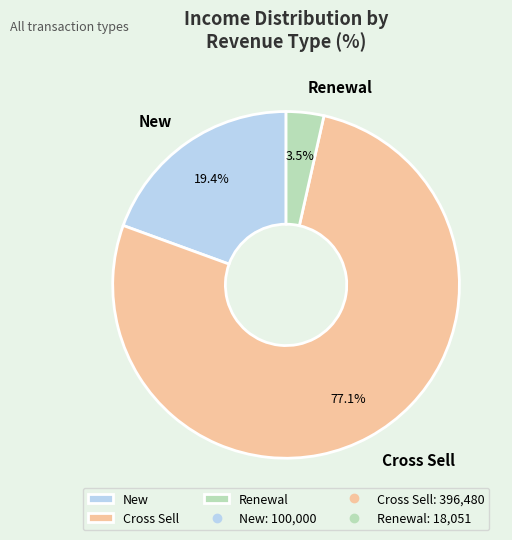

What is the smallest slice in the pie chart?

Renewal